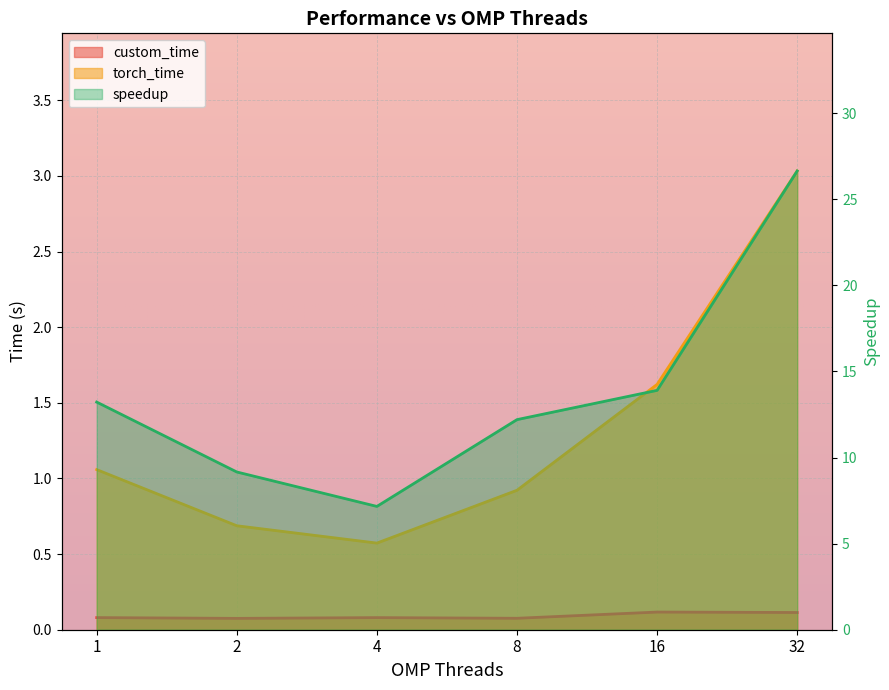

The torch_time series shows 5.1 at 32. True or false?

False